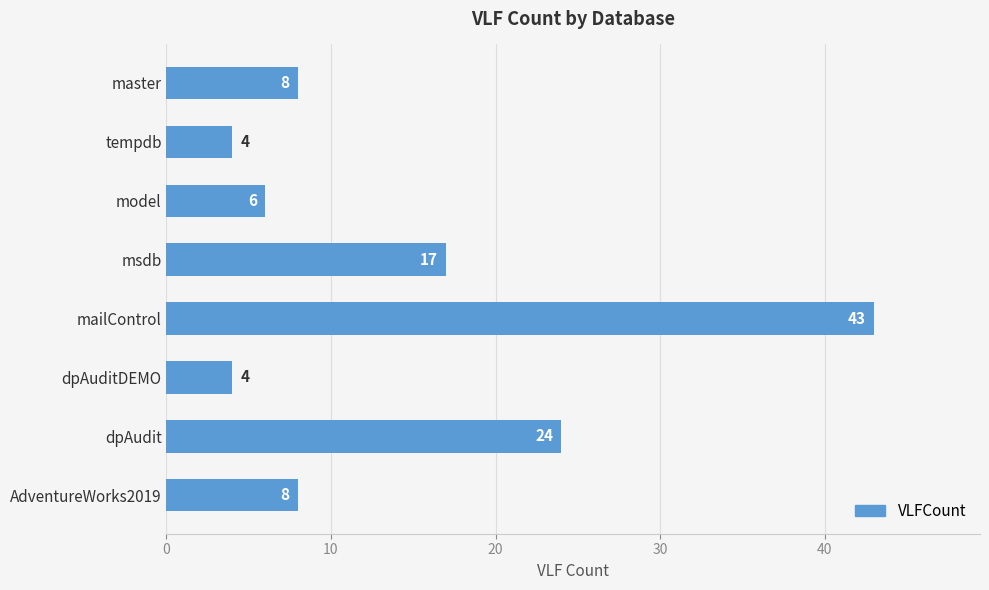

At which label is the value closest to 23?

dpAudit